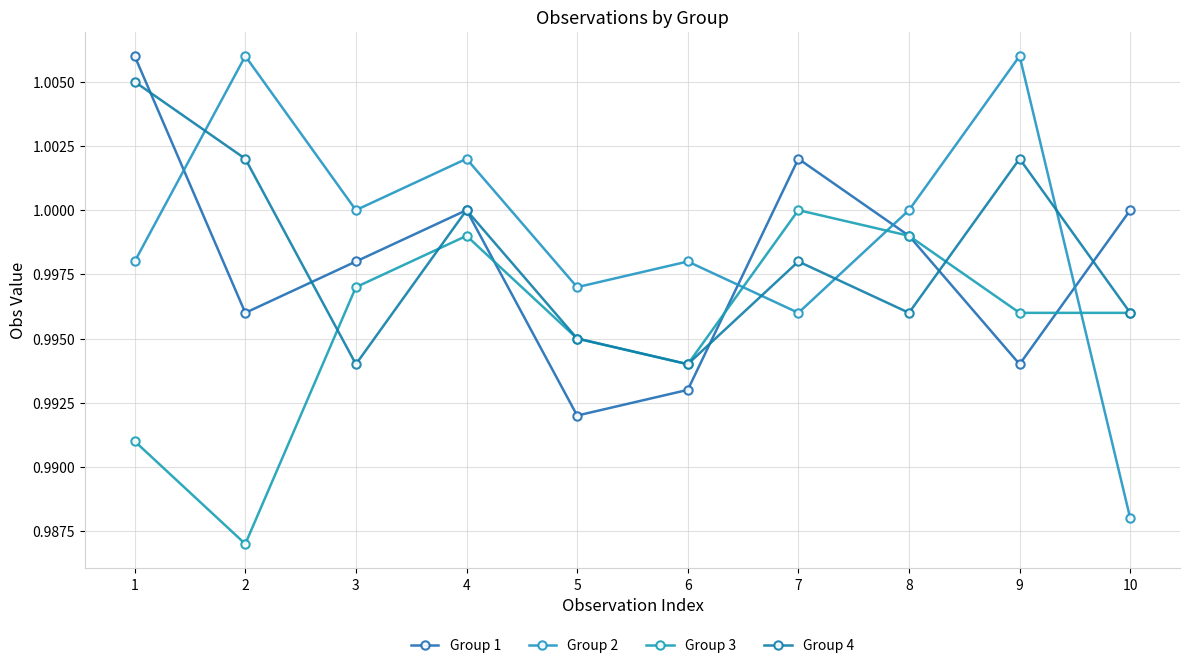

What are all the series names shown in the legend?

Group 1, Group 2, Group 3, Group 4